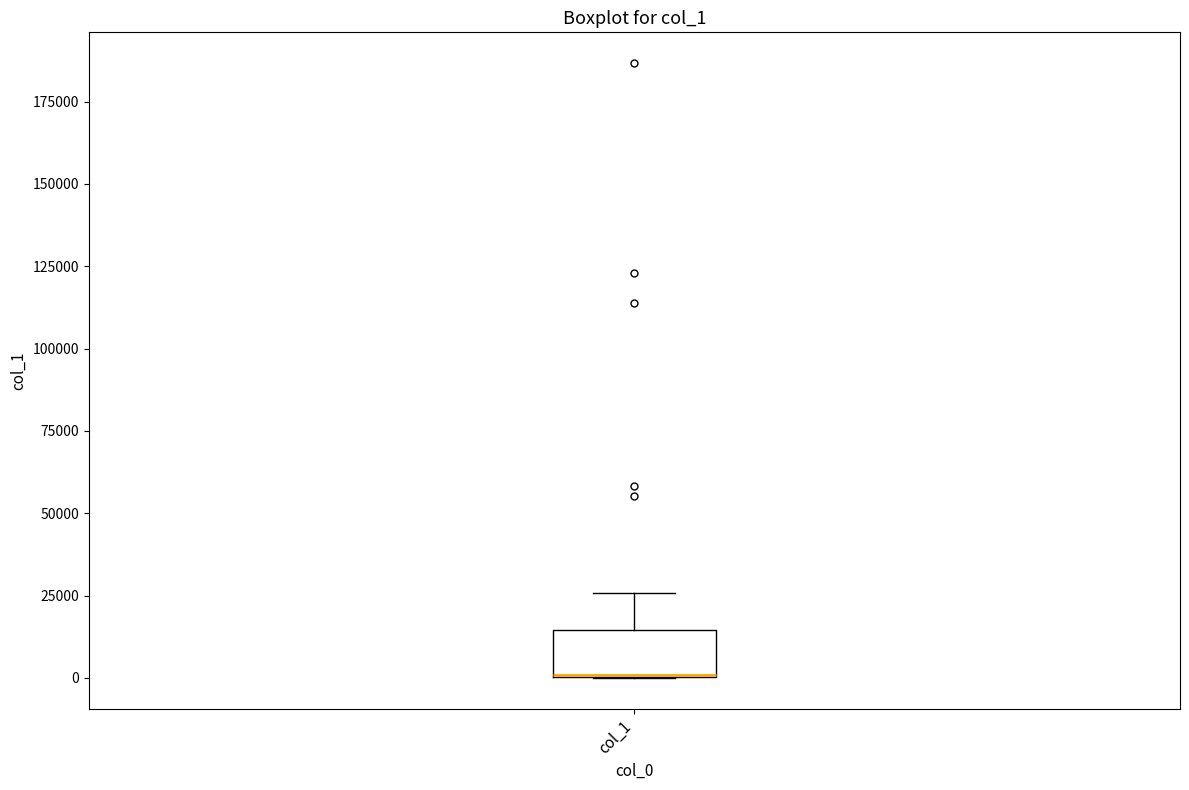

Where is the upper edge of the box for col_1 on the y-axis? The values are not printed on the chart, so give them approximately, as read against the axis.

15000